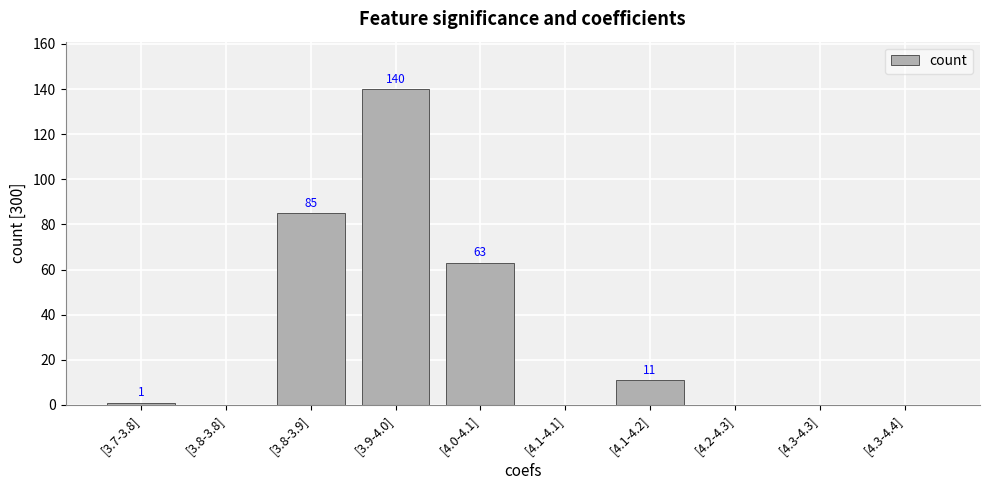

Is it true that the value at [4.0-4.1] is 22?

False